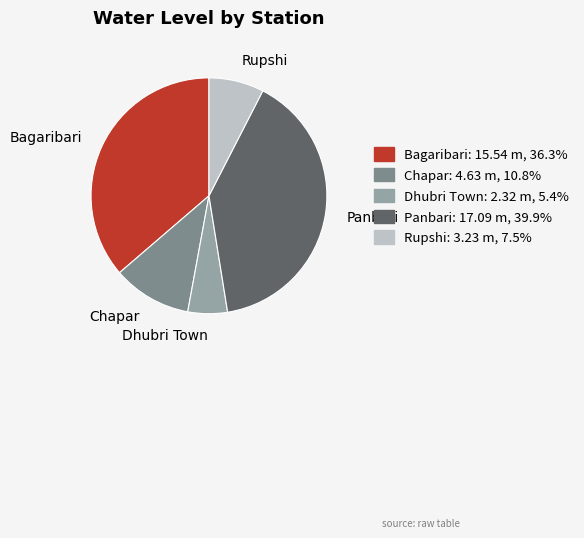

What is the largest slice in the pie chart?

Panbari